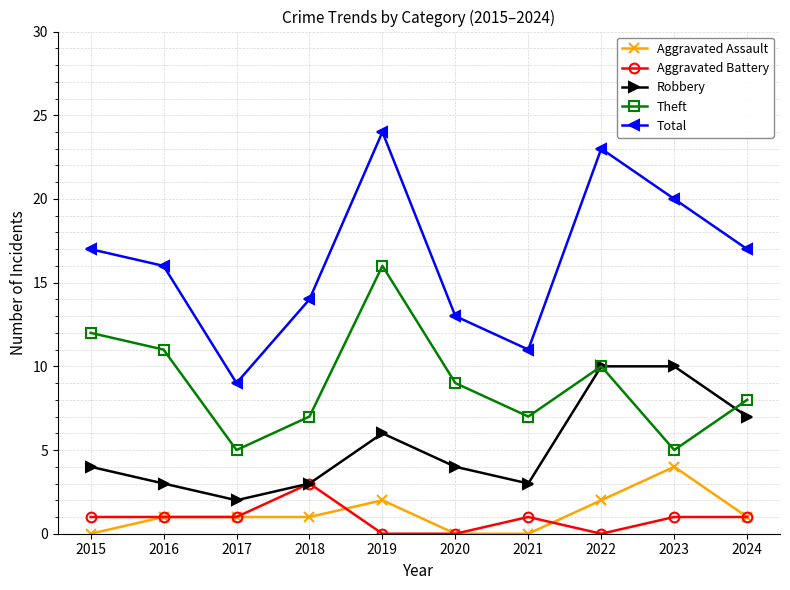

How many lines are shown in the chart?

5